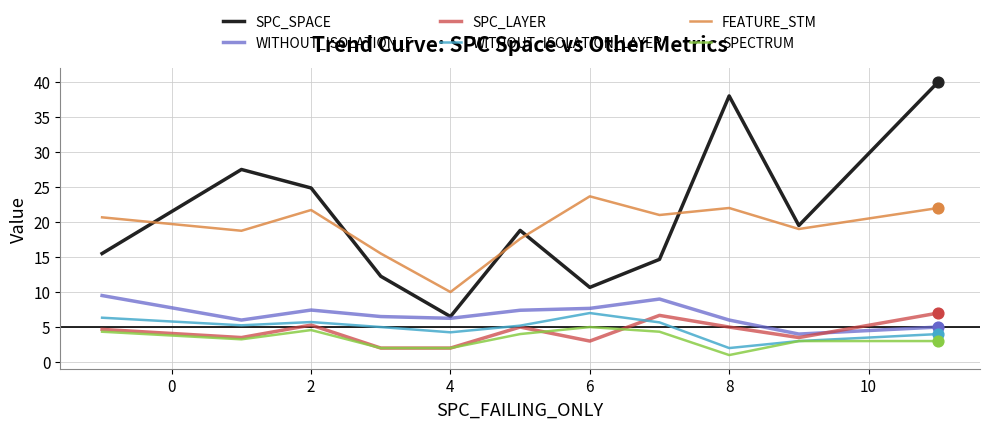

Which series has the largest total across all categories?

SPC_SPACE